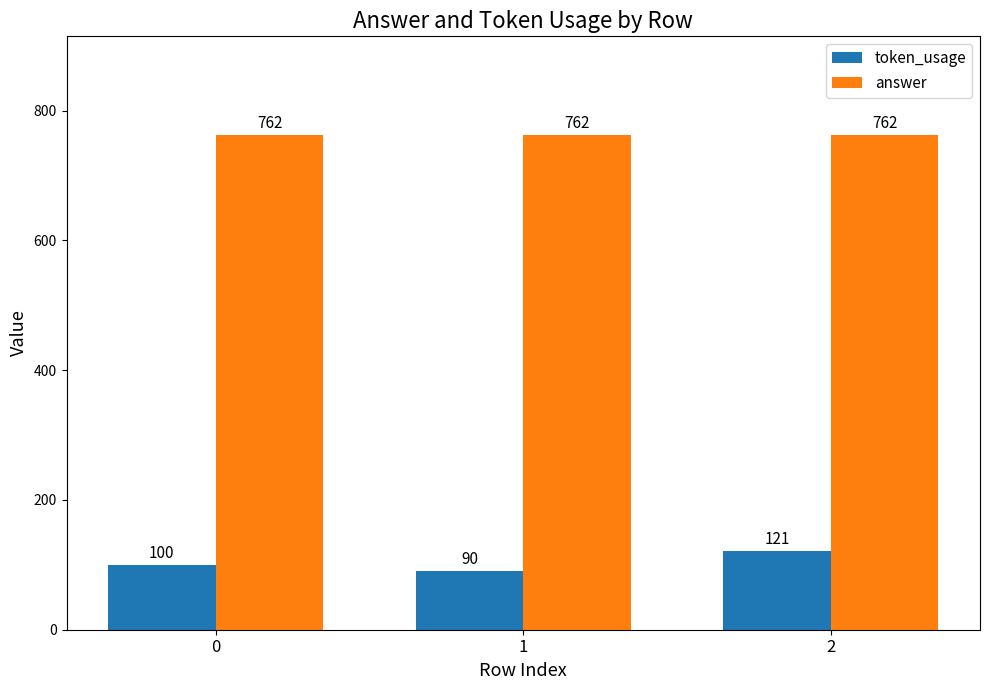

What is the sum of the answer values at 1 and 2?

1524